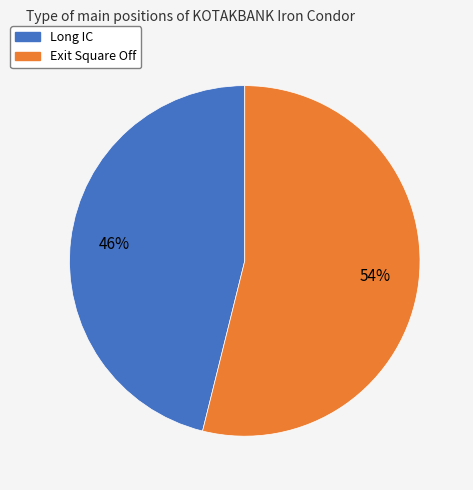

Combined, do Long IC and Exit Square Off account for over 50%?

Yes